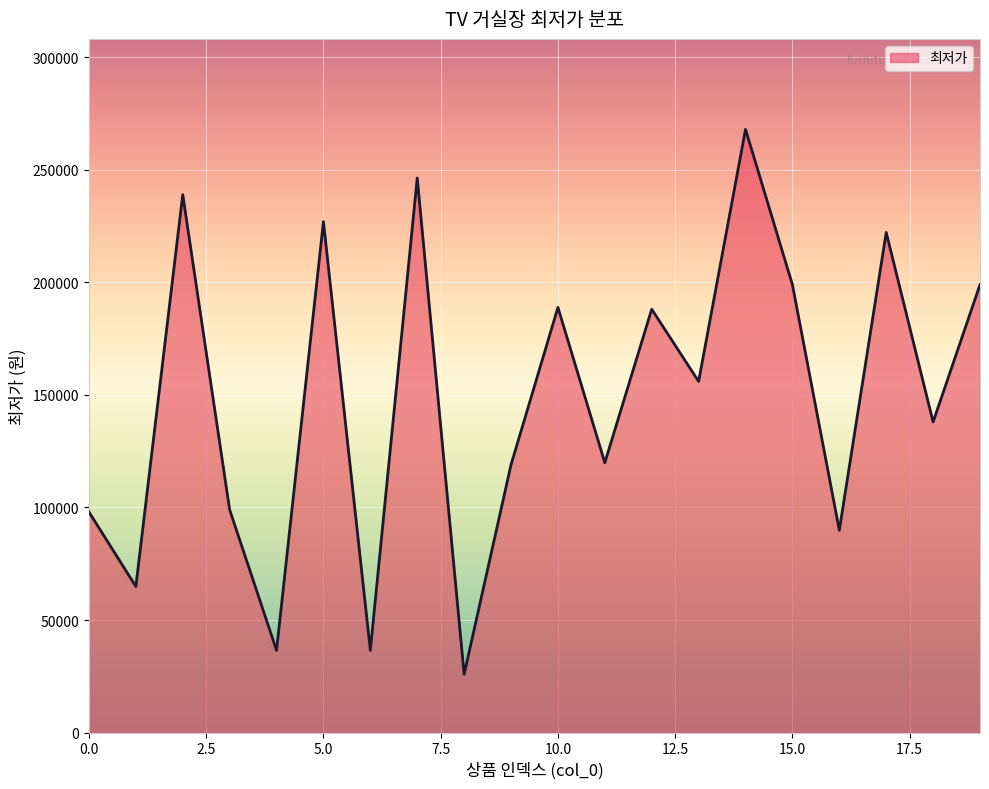

What is the greatest value displayed?

268000